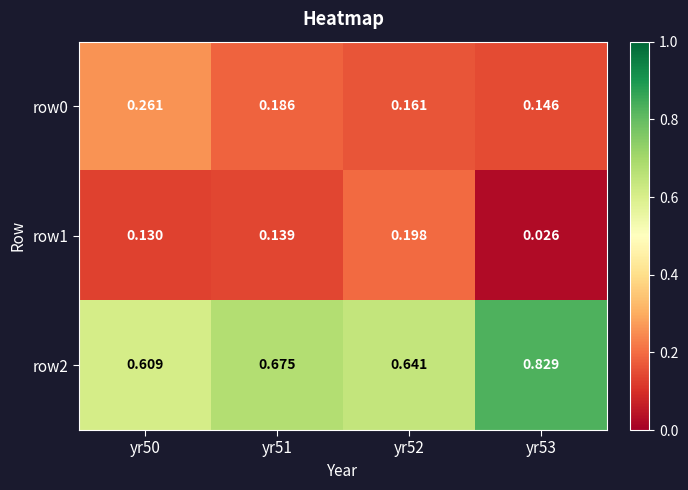

Count the number of data series in this chart.

3